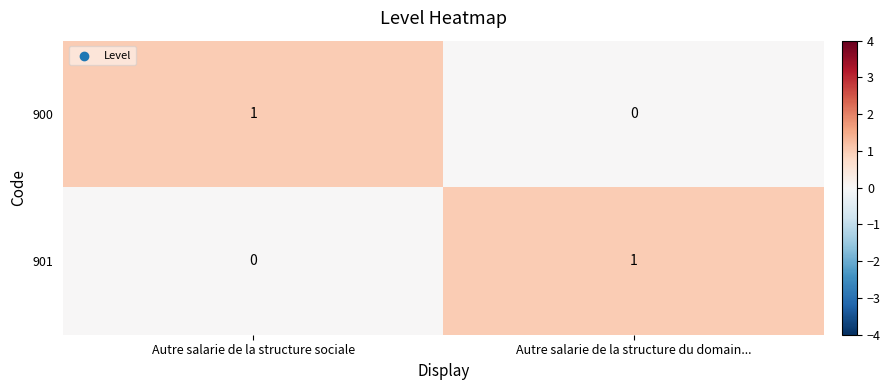

Where is 901 nearest to the value 0?

Autre salarie de la structure sociale